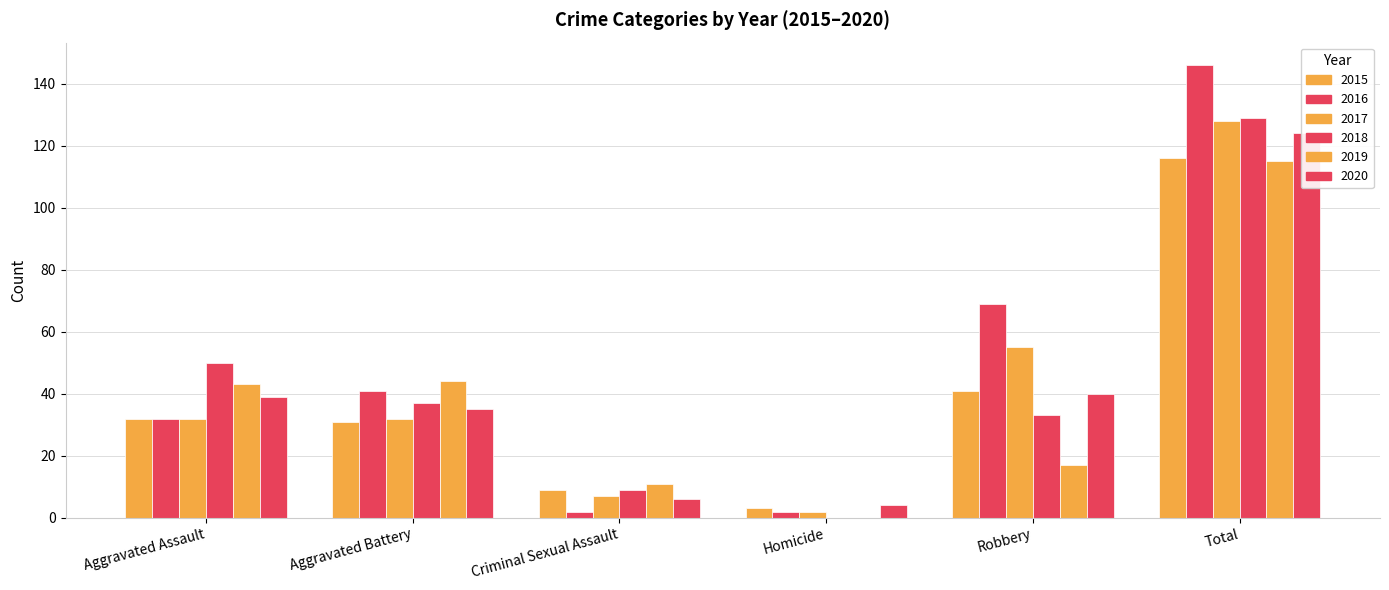

What are all the series names shown in the legend?

2015, 2016, 2017, 2018, 2019, 2020